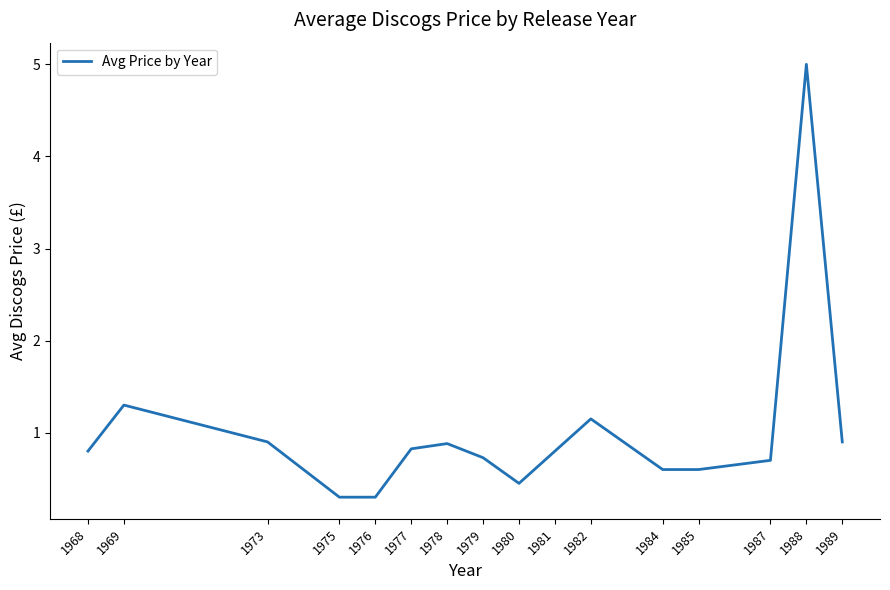

What is the maximum value shown in the chart?

5.0